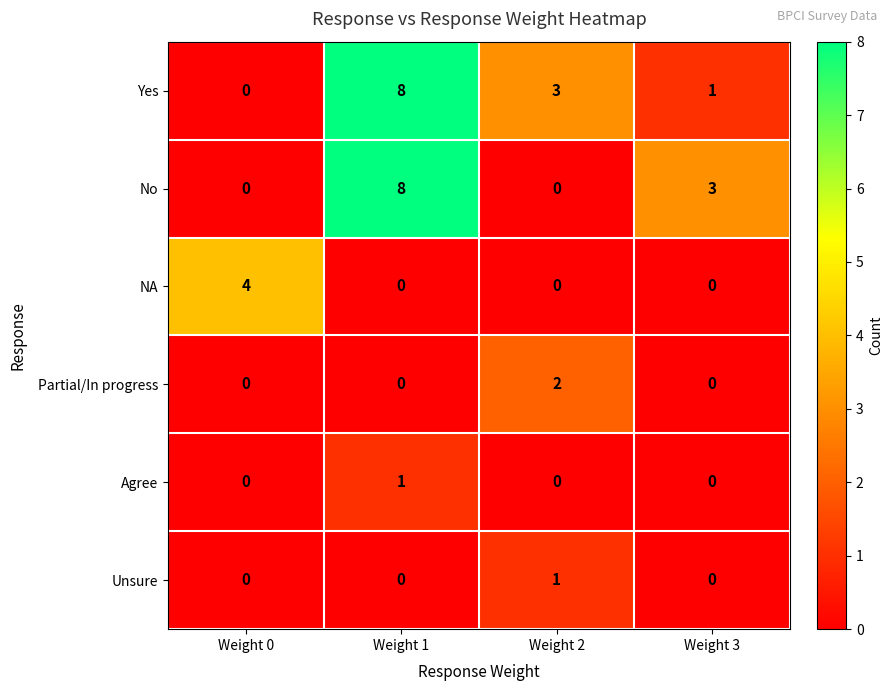

At which category does the chart reach its peak across all series?

Weight 1